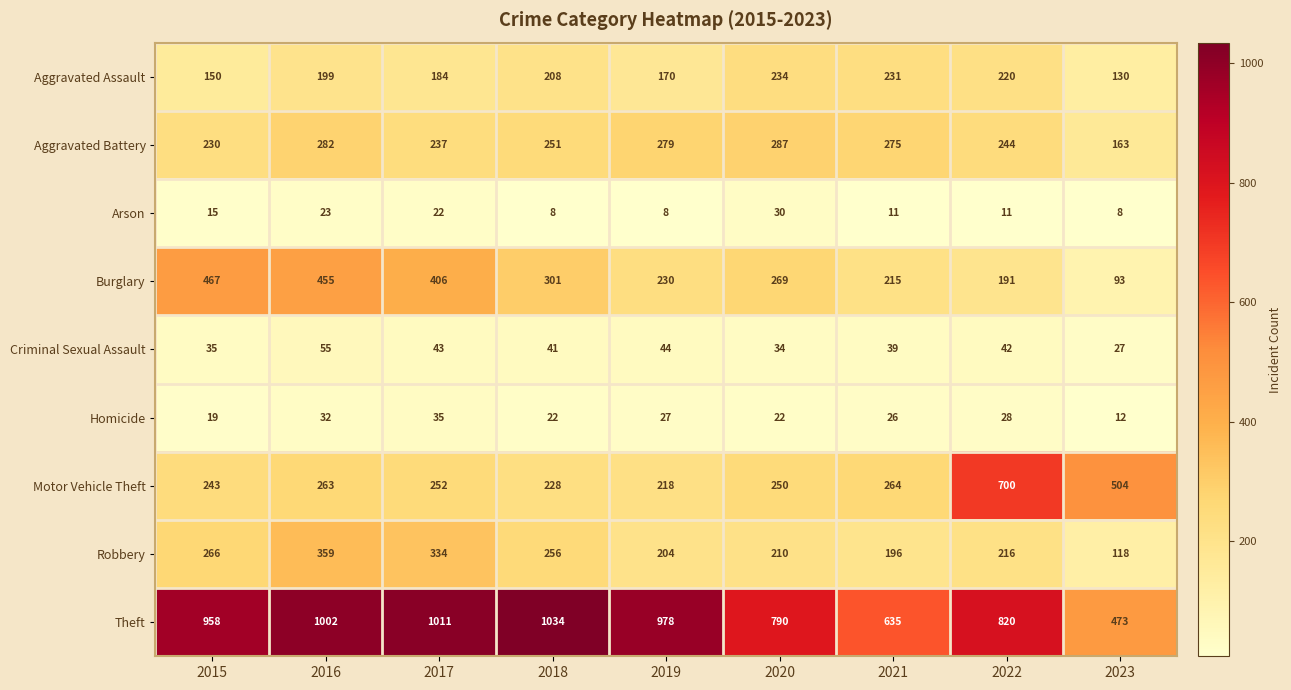

What is the average value of the Burglary series?

292